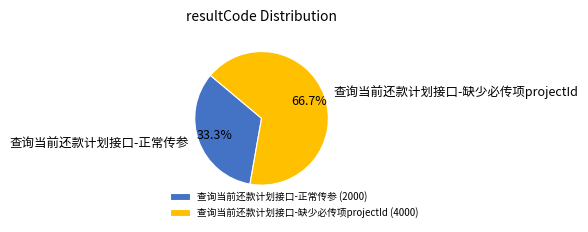

How many slices are in this pie chart?

2